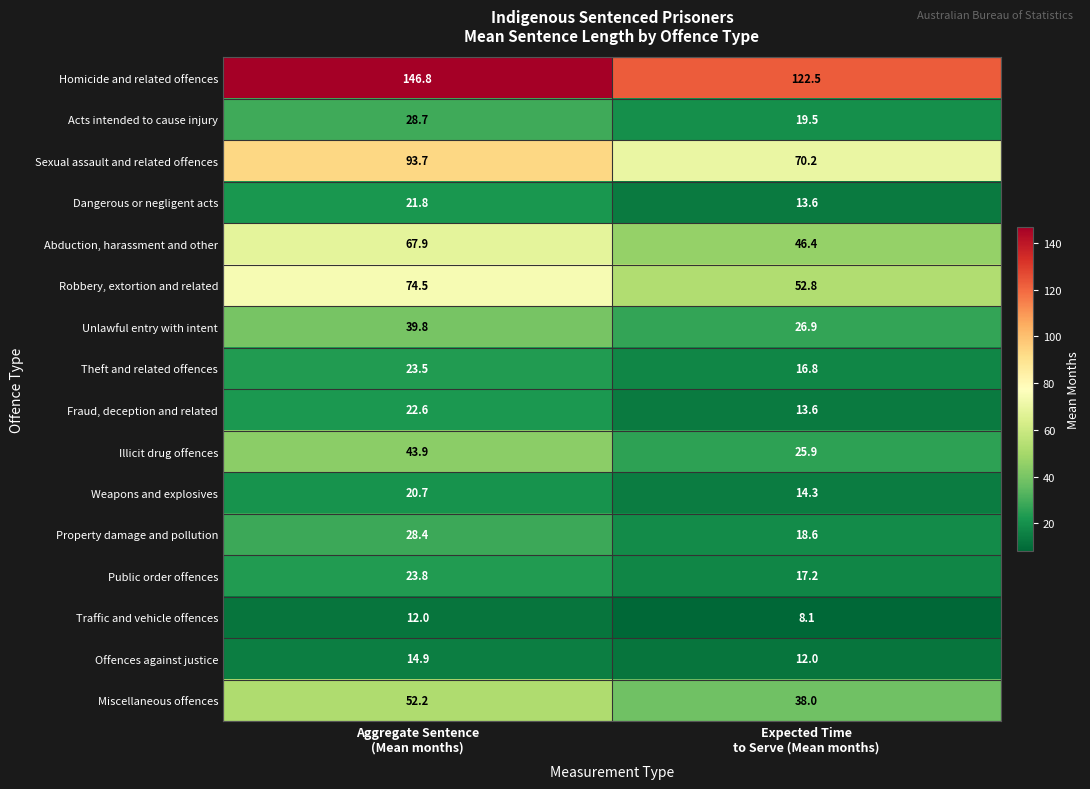

Count the number of data series in this chart.

16